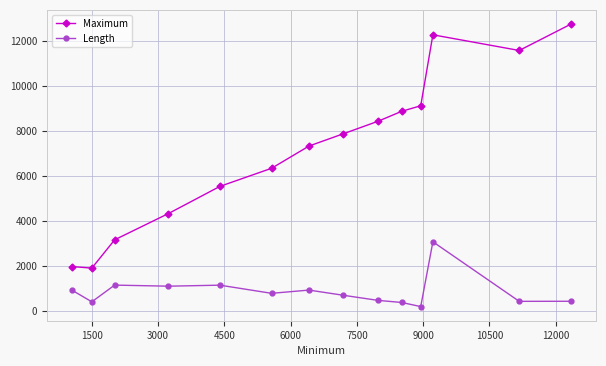

Rank the series by their maximum value, from lowest to highest.

Length, Maximum